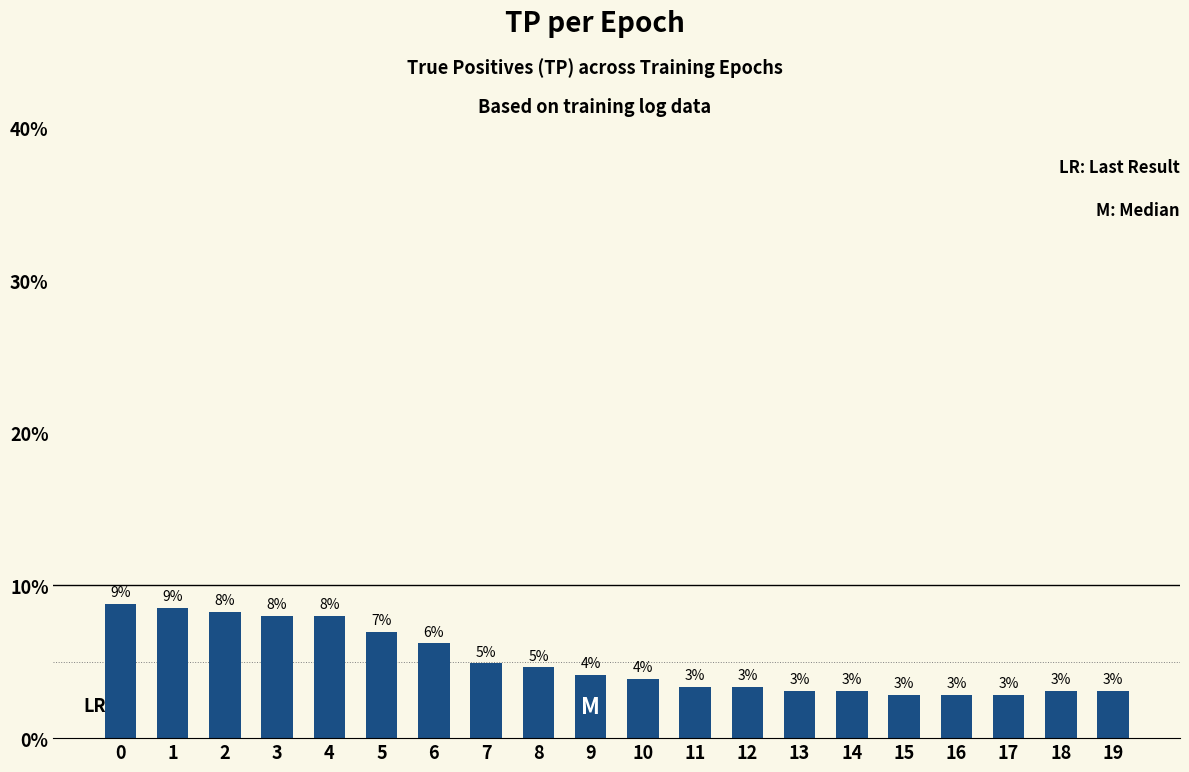

Does the chart contain any negative values?

No